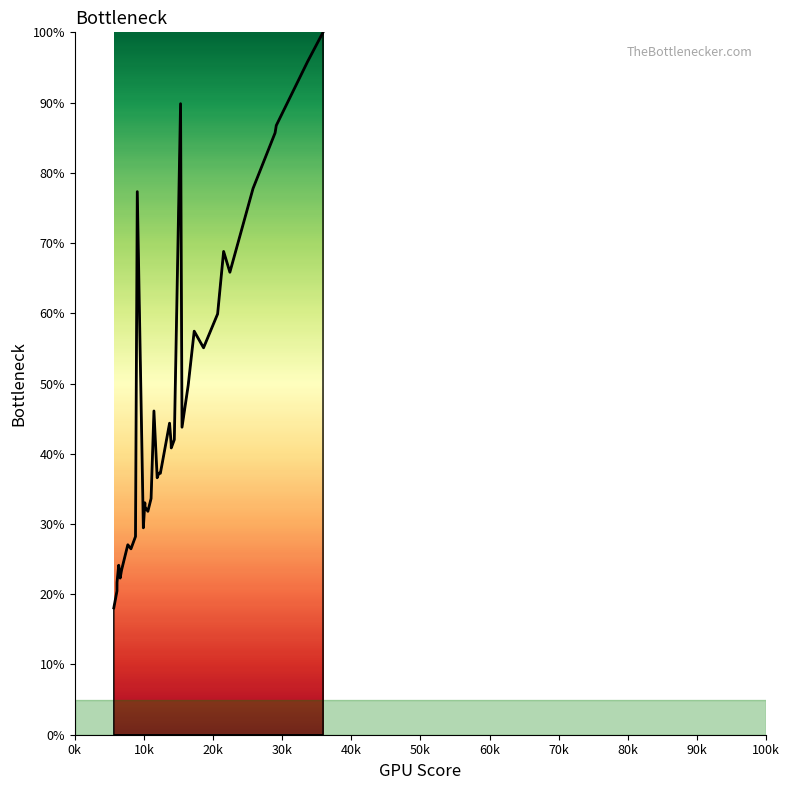

How many values are below 41?

20